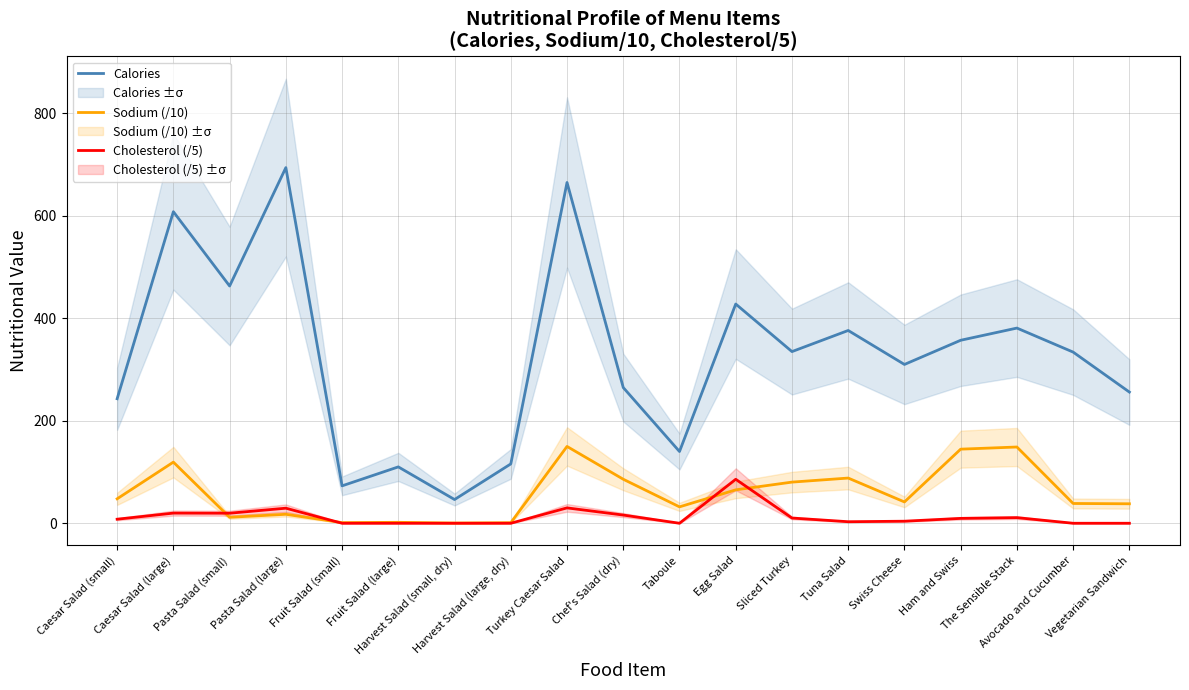

Is it true that Calories equals 168.0 at Vegetarian Sandwich?

False